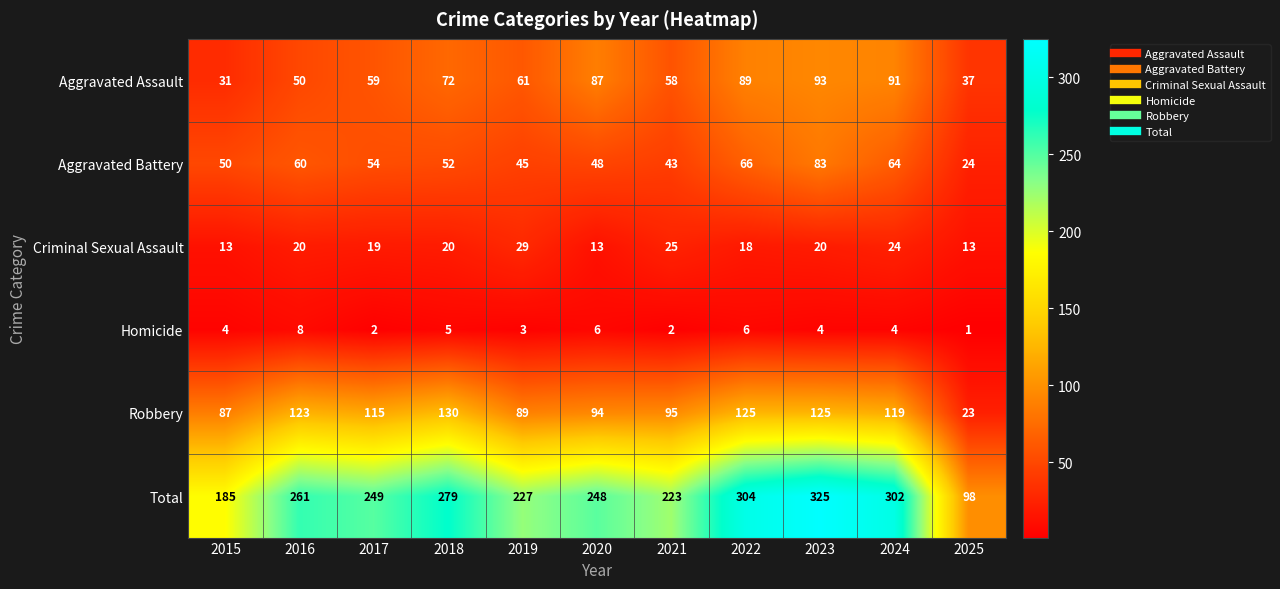

What is the difference between the Criminal Sexual Assault values at 2015 and 2016?

7